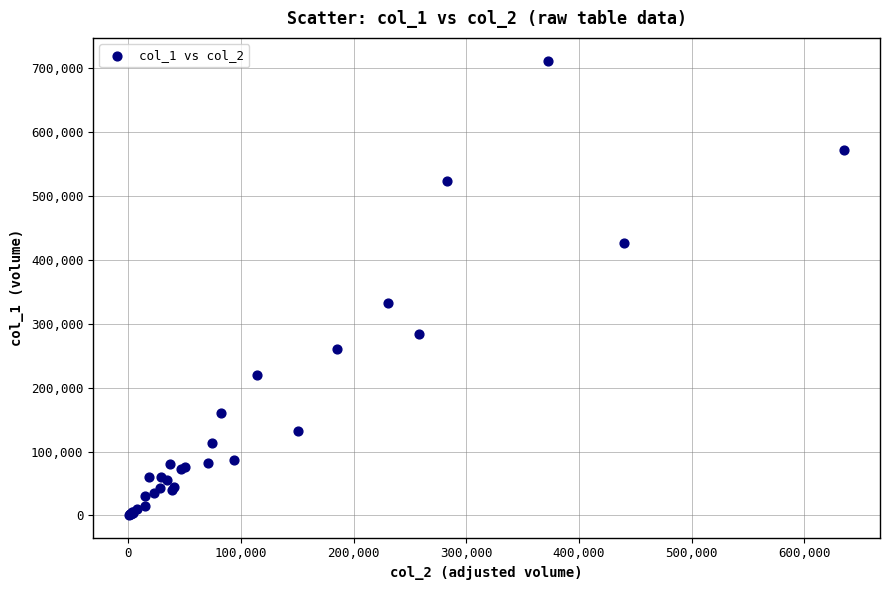

What Y value in the scatter plot is closest to 356500?

332000